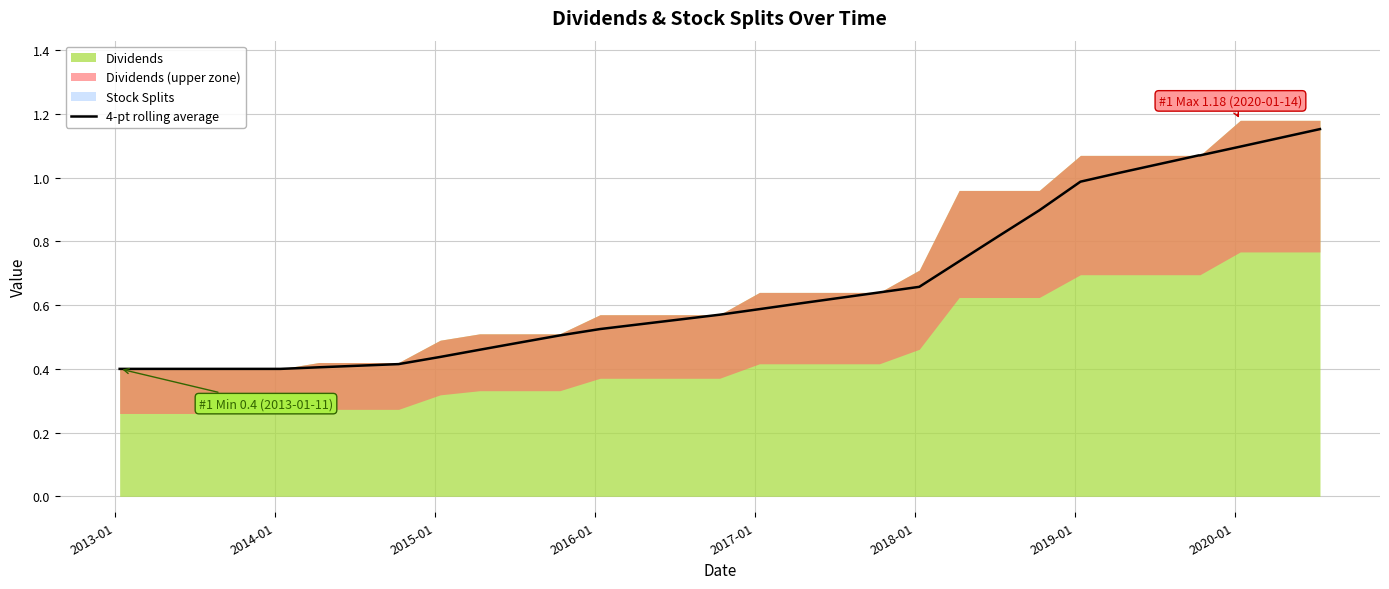

What is the value of the 8th point from the left?

0.4